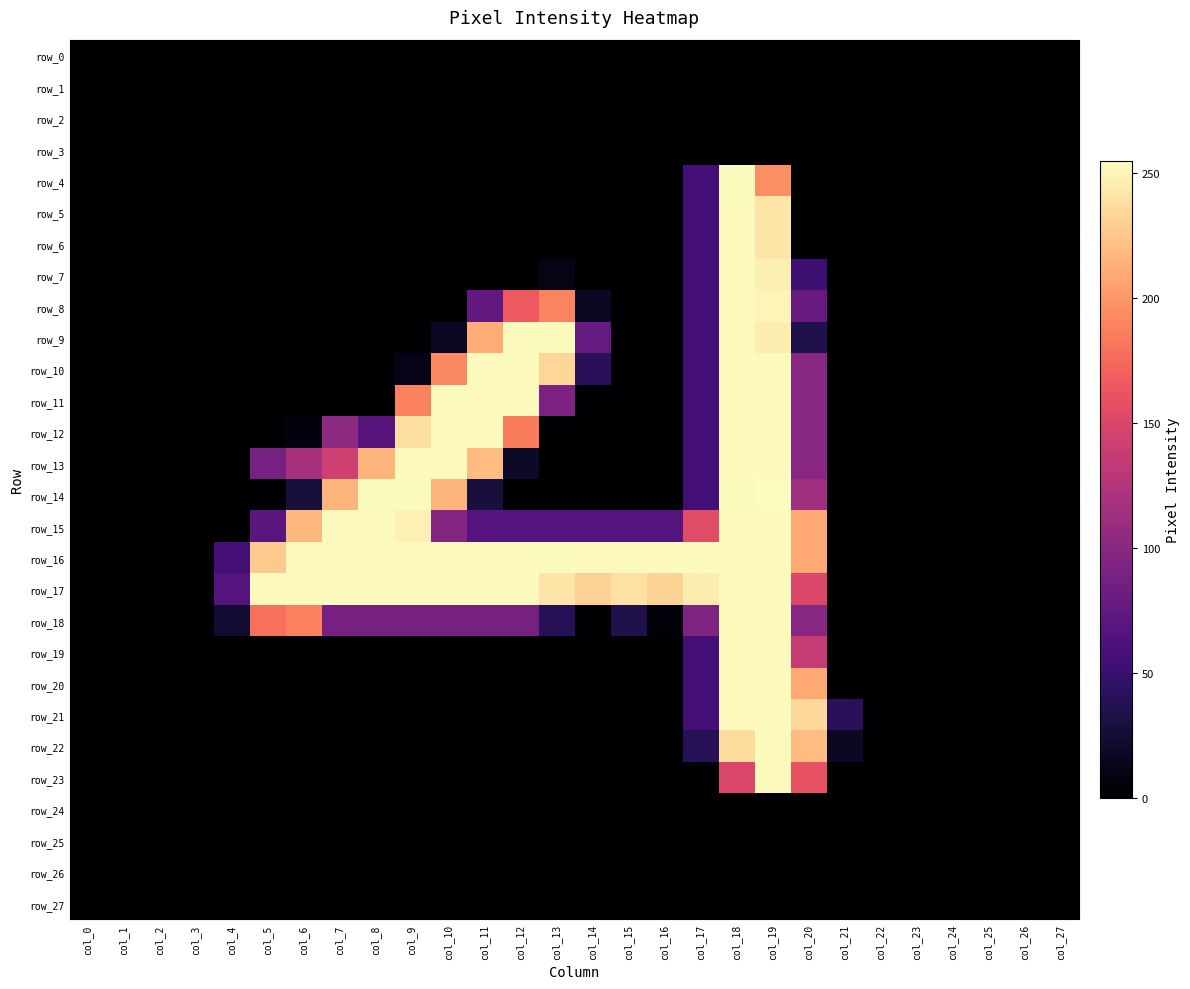

What is the average value of the row_4 series?

18